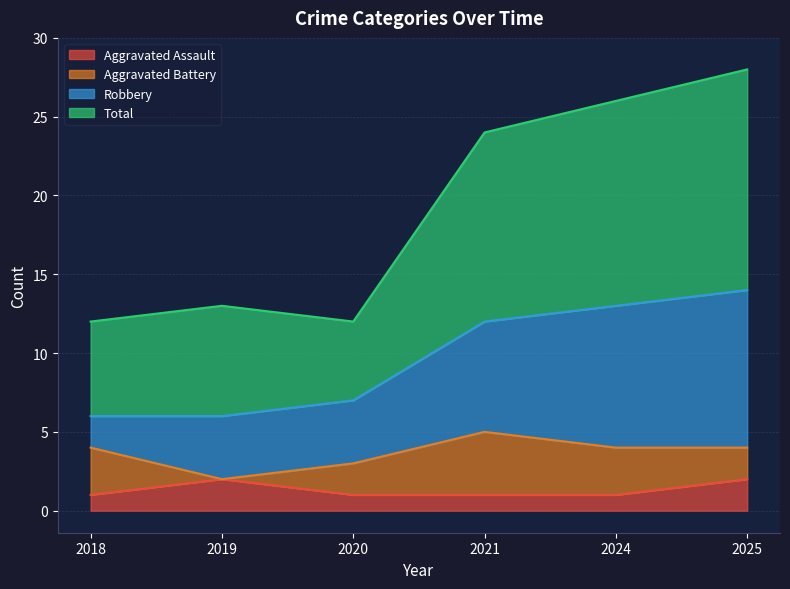

What is the value of the Aggravated Assault point at the 3rd from the left?

1